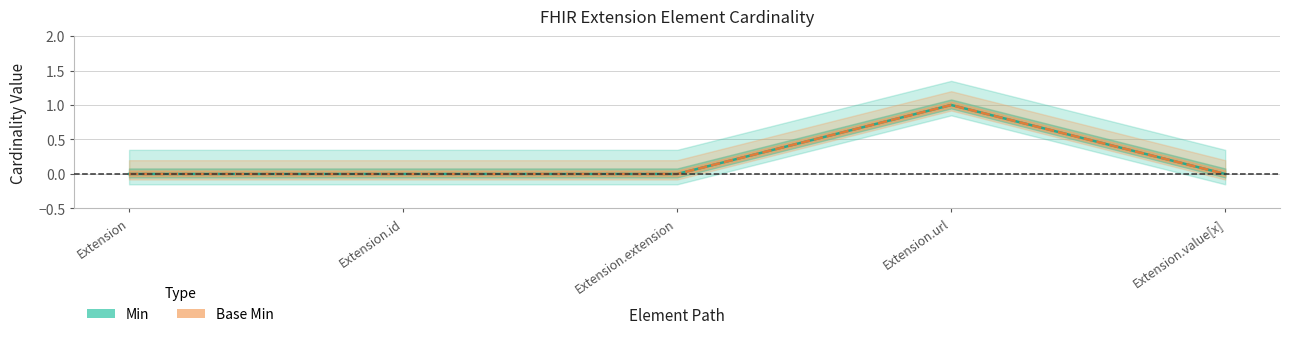

Reading right to left, what are all the values shown in this chart?

Min: Extension.value[x]=0	Extension.url=1	Extension.extension=0	Extension.id=0	Extension=0
Base Min: Extension.value[x]=0	Extension.url=1	Extension.extension=0	Extension.id=0	Extension=0